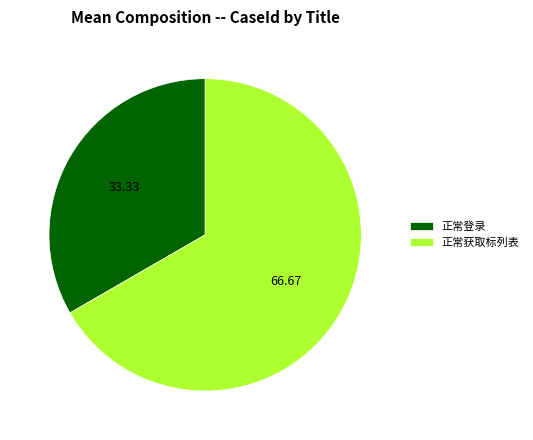

Do 正常获取标列表 and 正常登录 together represent more than half of the pie?

Yes